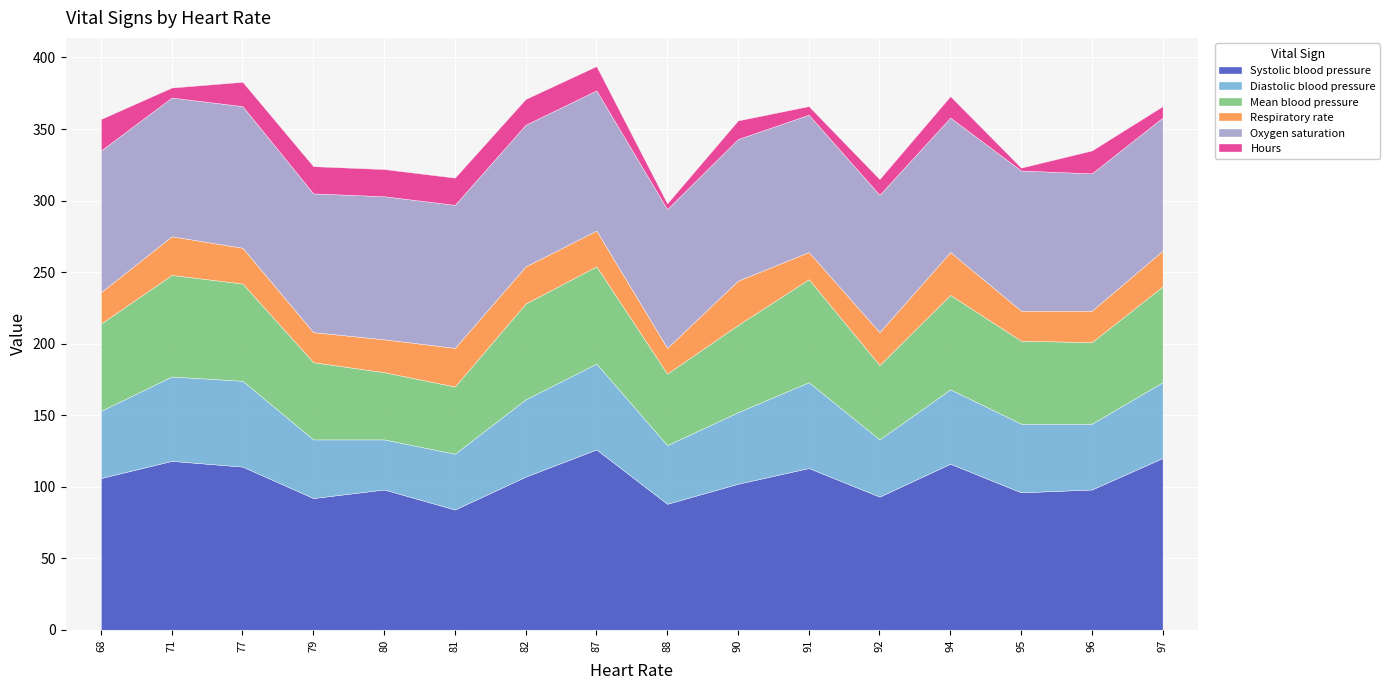

True or false: Mean blood pressure has more than 2 interior local peaks.

True